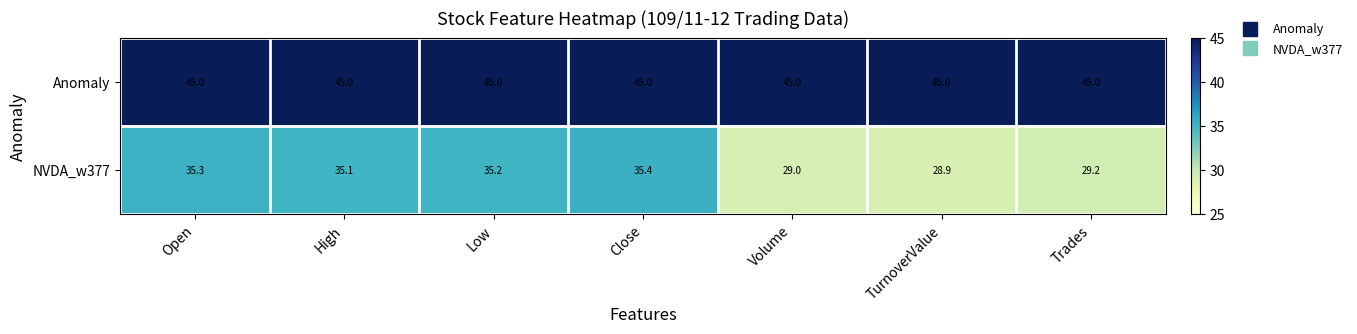

True or false: Anomaly has a value of 45.0 at Volume.

True